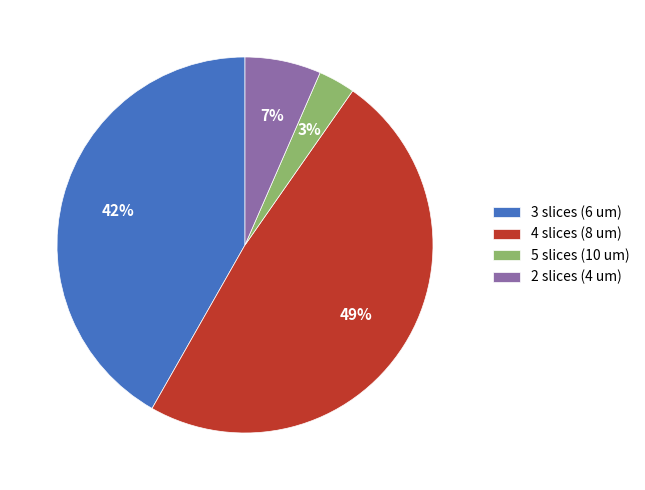

To the nearest percent, what portion does 2 slices (4 um) represent?

7%